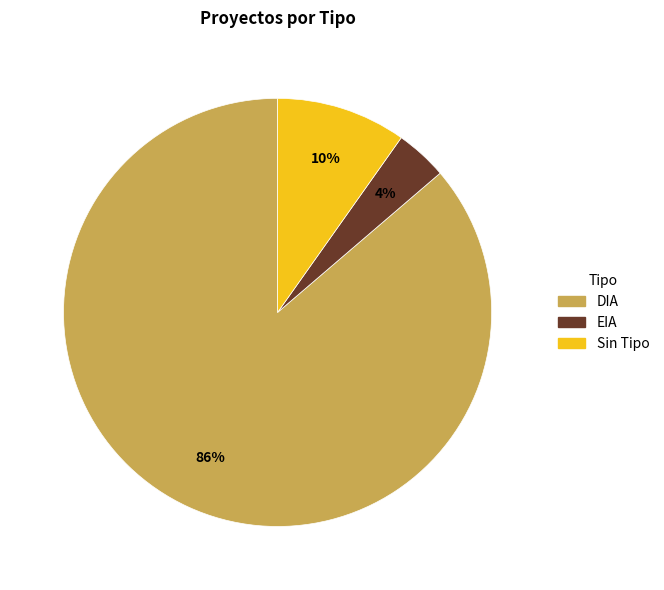

To the nearest percent, what is the average slice percentage?

33%